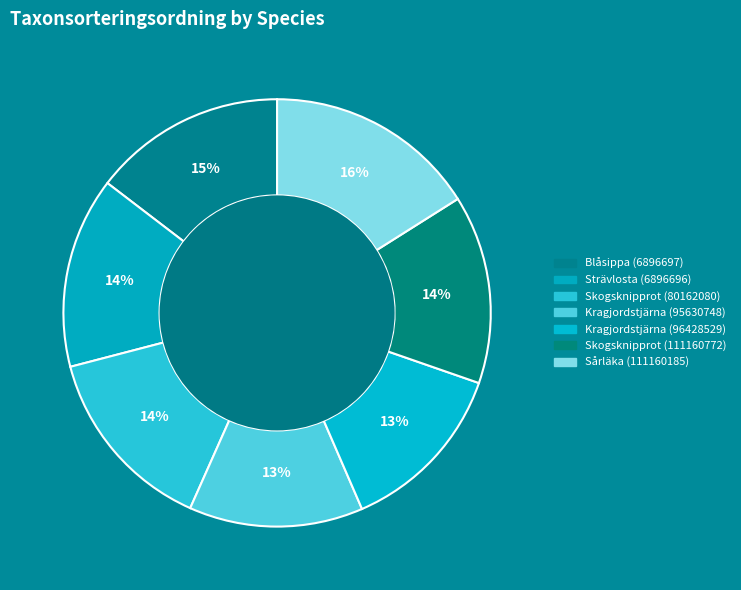

To the nearest percent, what is the combined percentage of Sårläka (111160185) and Blåsippa (6896697)?

31%